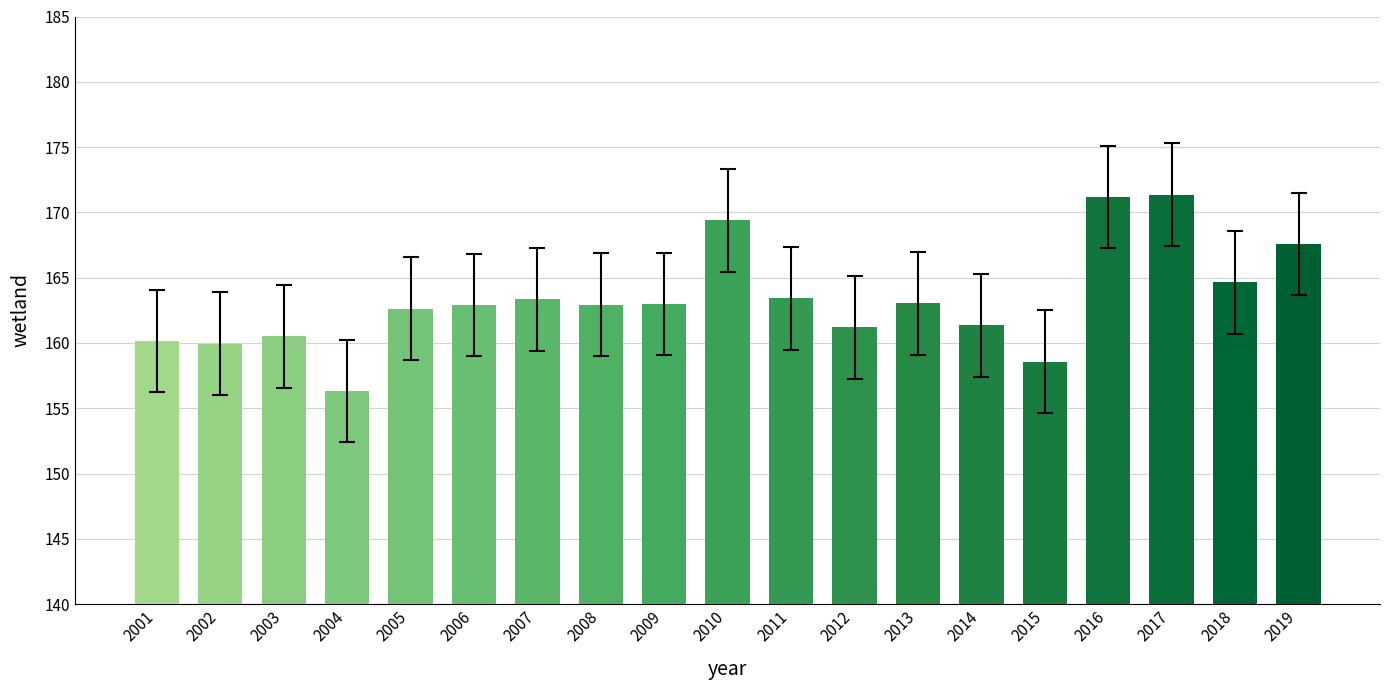

How many bars are there in total?

19